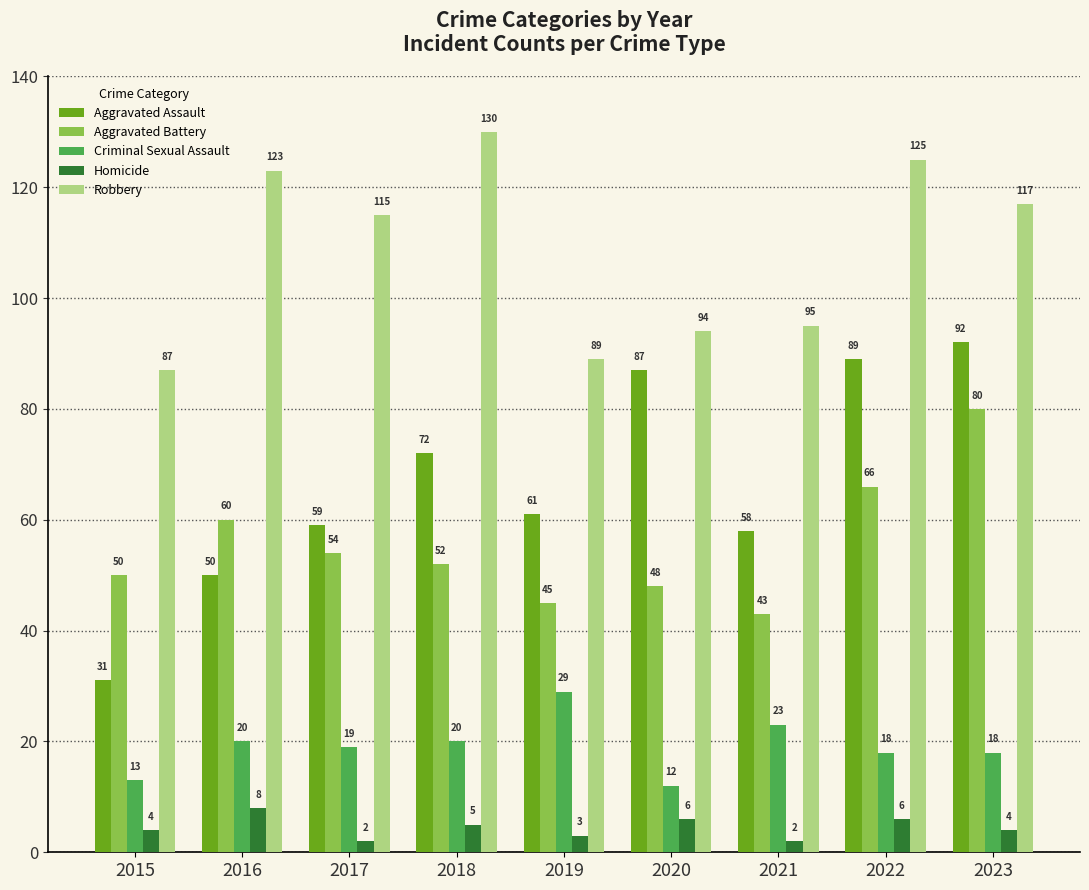

At how many categories does at least one series exceed 45?

9